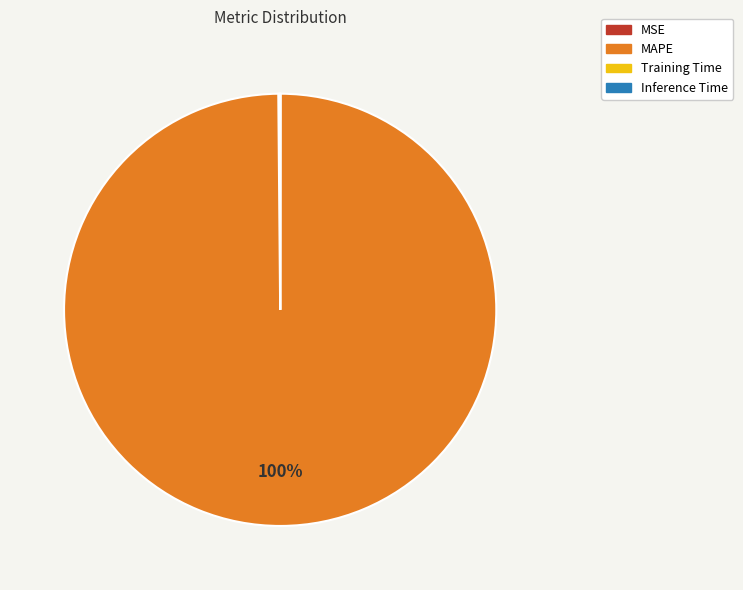

What is the largest slice in the pie chart?

MAPE